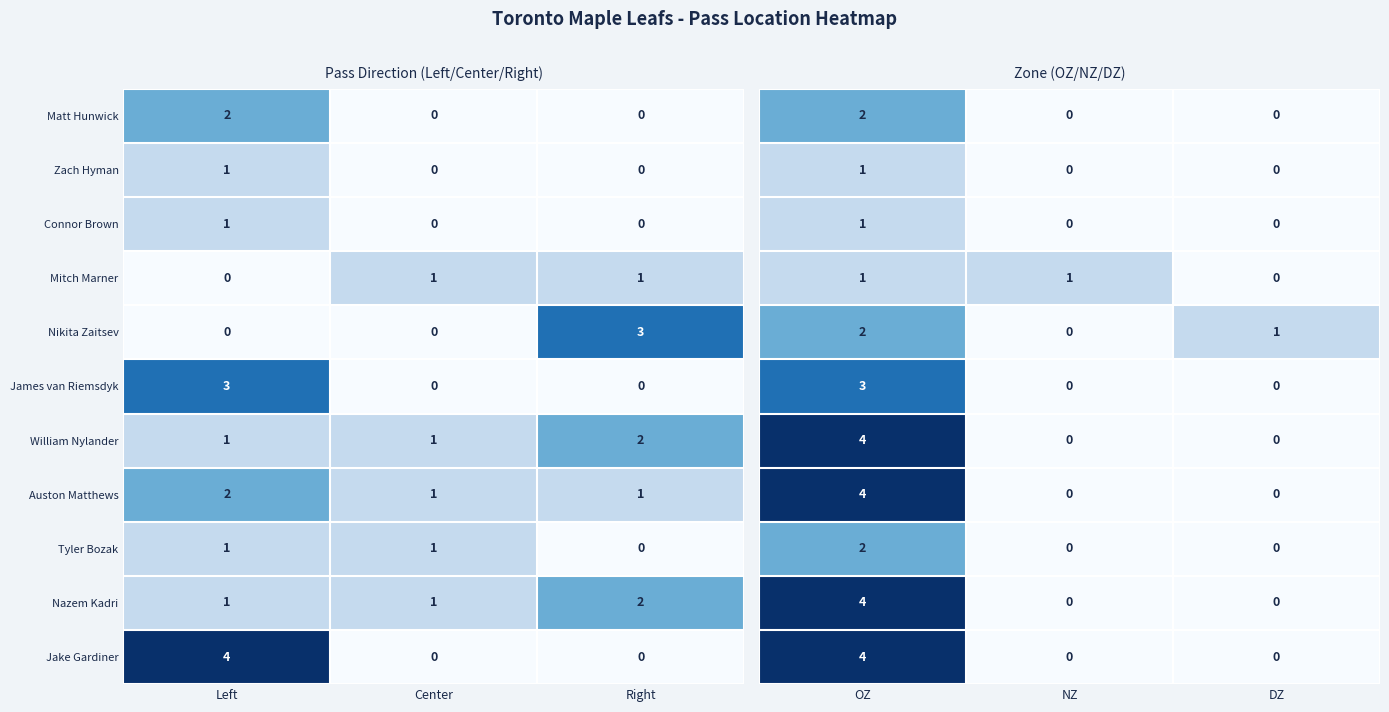

At which label is Mitch Marner closest to 0?

Left